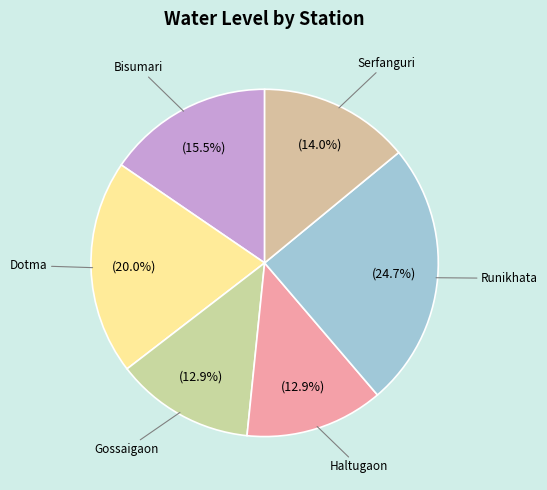

What is the total percentage of Runikhata and Bisumari?

40.2%